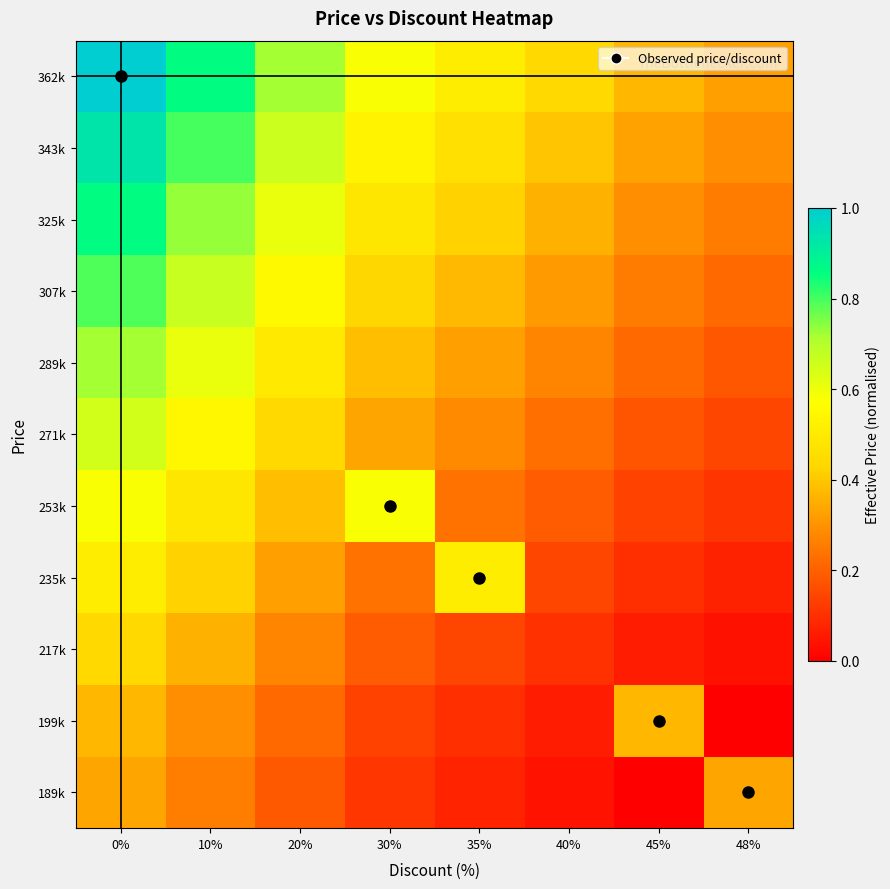

Reading left to right, what are all the values shown in this chart?

189k: 0%=0.3	10%=0.3	20%=0.2	30%=0.1	35%=0.1	40%=0.0	45%=0.0	48%=0.3
199k: 0%=0.4	10%=0.3	20%=0.2	30%=0.1	35%=0.1	40%=0.1	45%=0.4	48%=0.0
217k: 0%=0.4	10%=0.4	20%=0.3	30%=0.2	35%=0.1	40%=0.1	45%=0.1	48%=0.0
235k: 0%=0.5	10%=0.4	20%=0.3	30%=0.2	35%=0.5	40%=0.1	45%=0.1	48%=0.1
253k: 0%=0.6	10%=0.5	20%=0.4	30%=0.6	35%=0.2	40%=0.2	45%=0.1	48%=0.1
271k: 0%=0.6	10%=0.5	20%=0.4	30%=0.3	35%=0.3	40%=0.2	45%=0.2	48%=0.1
289k: 0%=0.7	10%=0.6	20%=0.5	30%=0.4	35%=0.3	40%=0.3	45%=0.2	48%=0.2
307k: 0%=0.8	10%=0.7	20%=0.6	30%=0.4	35%=0.4	40%=0.3	45%=0.3	48%=0.2
325k: 0%=0.9	10%=0.7	20%=0.6	30%=0.5	35%=0.4	40%=0.4	45%=0.3	48%=0.3
343k: 0%=0.9	10%=0.8	20%=0.7	30%=0.5	35%=0.5	40%=0.4	45%=0.3	48%=0.3
362k: 0%=1.0	10%=0.9	20%=0.7	30%=0.6	35%=0.5	40%=0.4	45%=0.4	48%=0.3